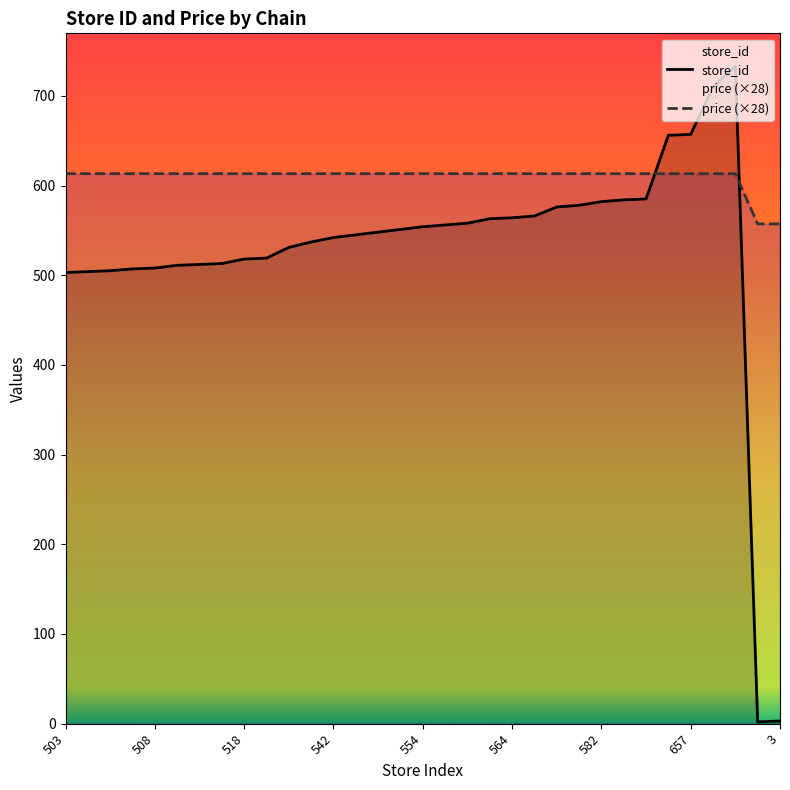

Where is the first local maximum for store_id?

30